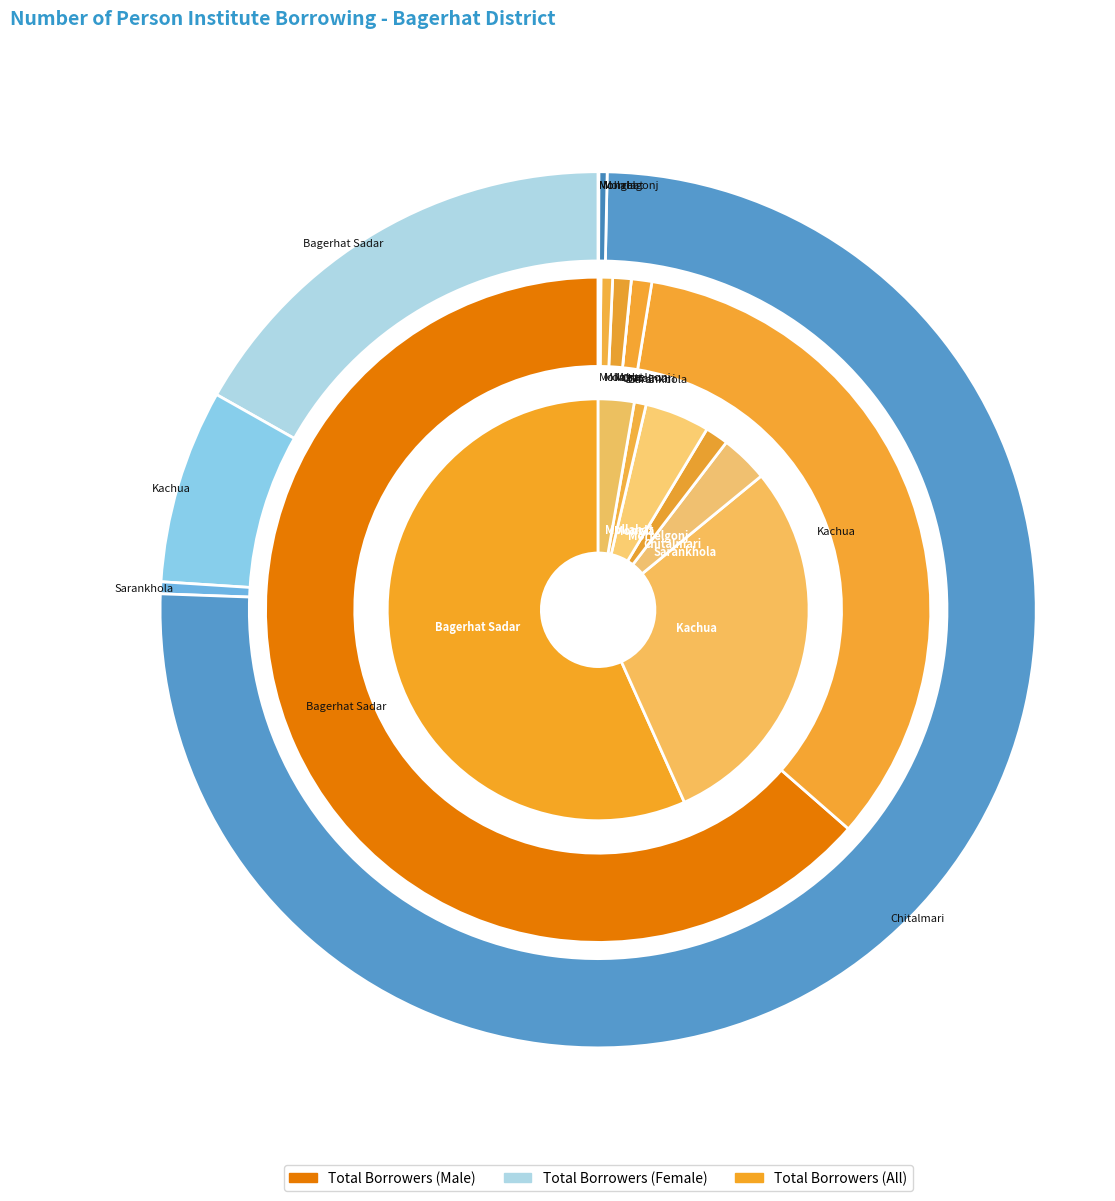

What percentage is NOT represented by Rampal?

100.0%